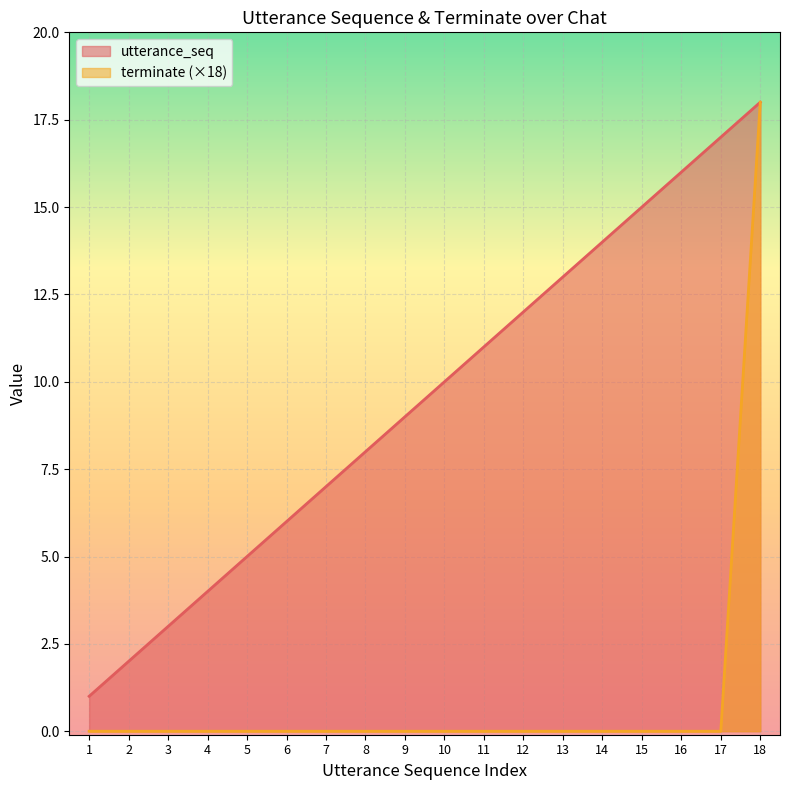

List the series in order of their overall mean, highest first.

utterance_seq, terminate (×18)